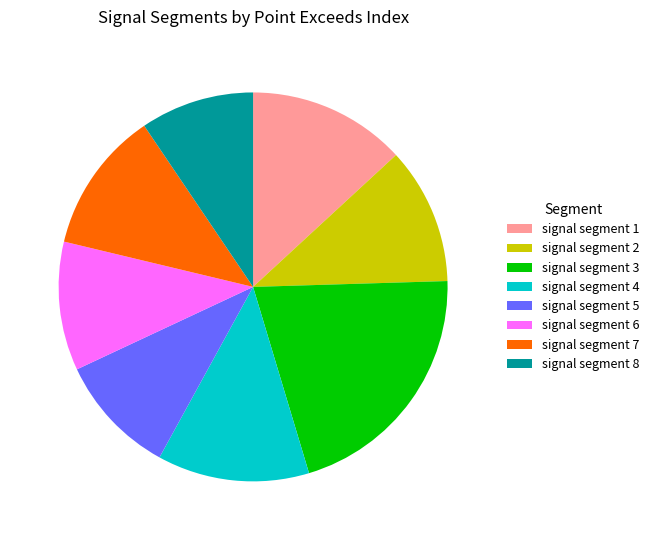

What is the ratio of the value at signal segment 6 to the value at signal segment 4?

0.8